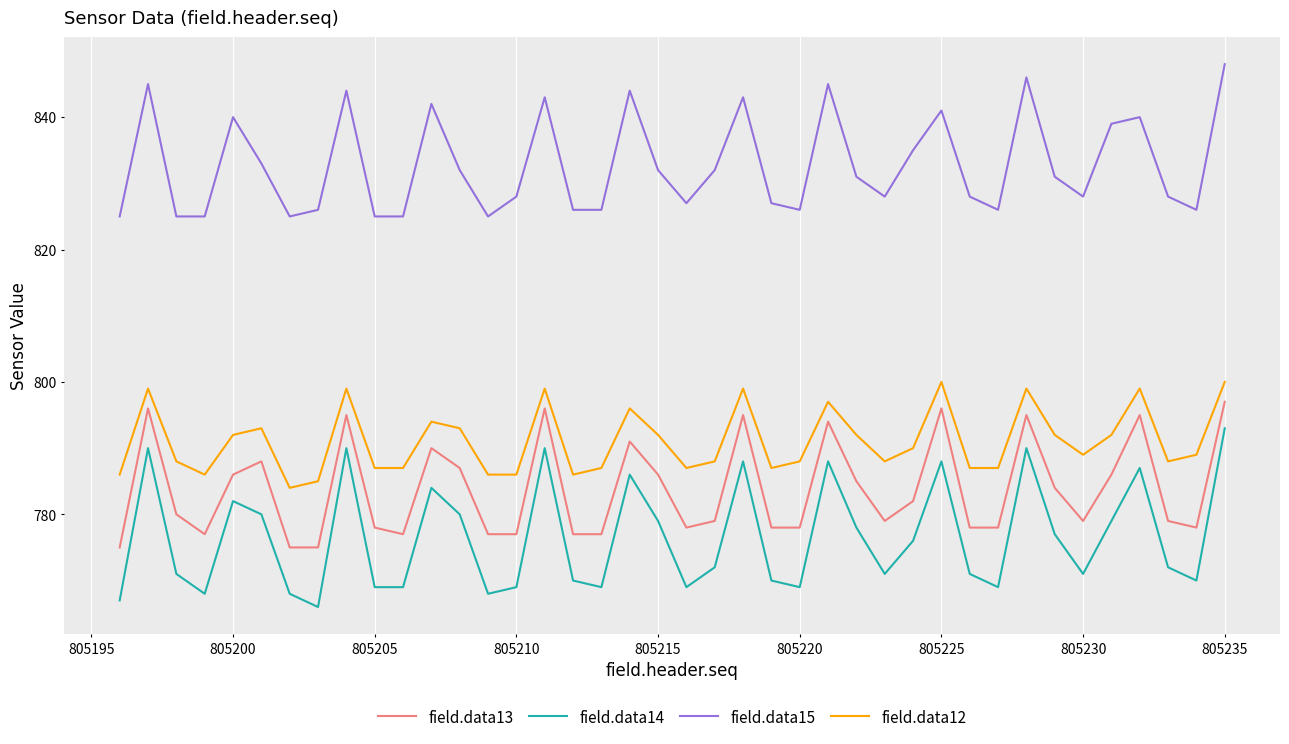

What is the greatest value displayed?

848